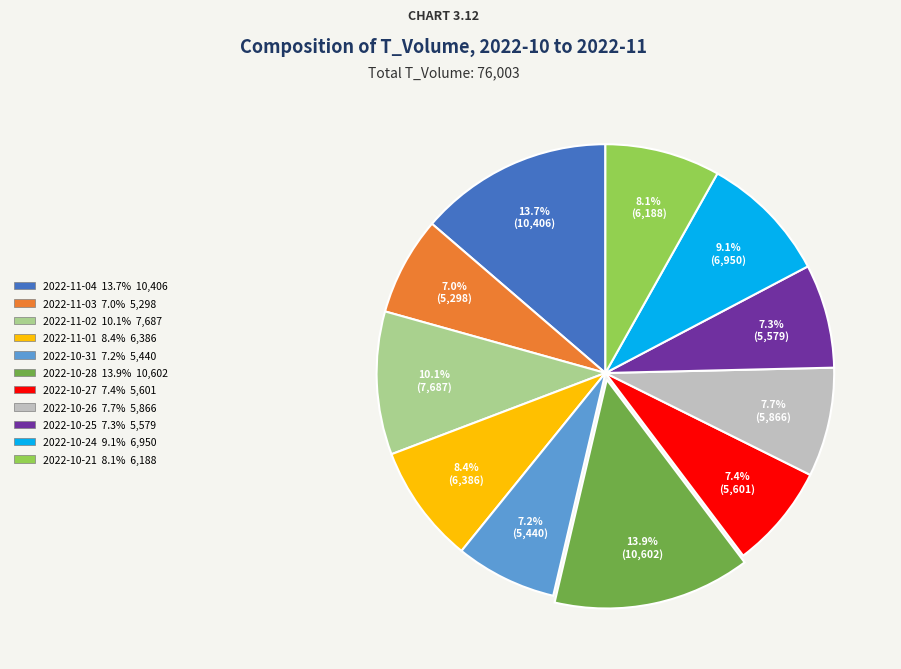

To the nearest percent, what is the difference between the 2022-10-31 and 2022-10-28 slice percentages?

7%